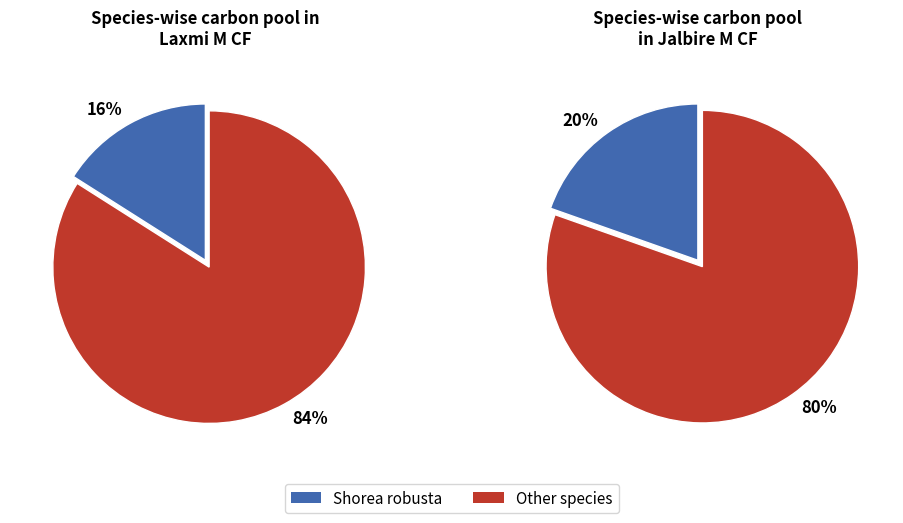

Does 20 represent more than half of the total?

No